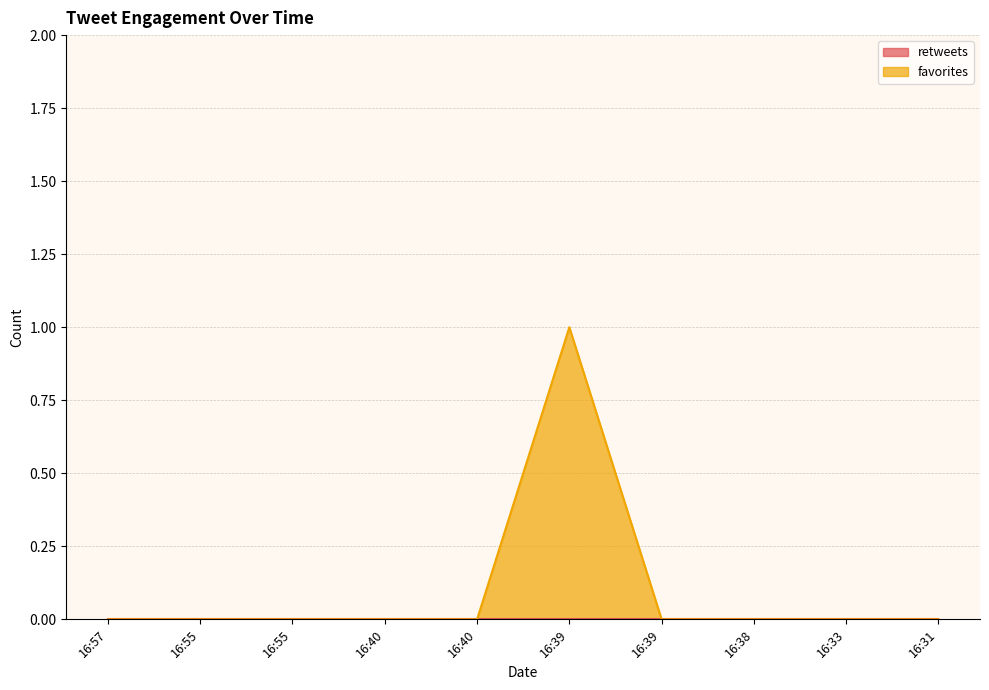

List the labels in order of value, smallest first.

16:57, 16:55, 16:55, 16:40, 16:40, 16:39, 16:38, 16:33, 16:31, 16:39